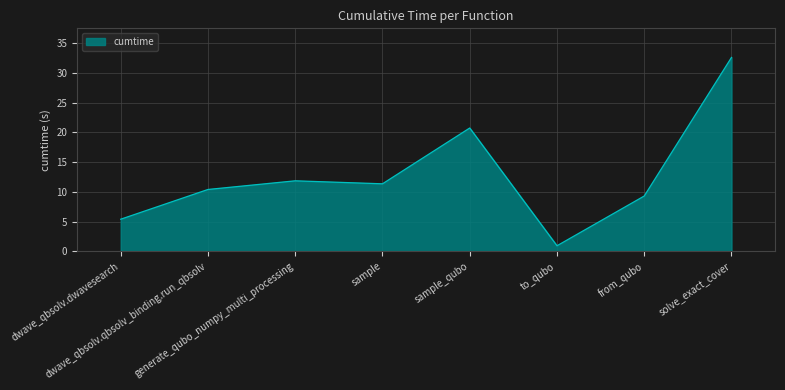

List the labels in order of value, smallest first.

to_qubo, dwave_qbsolv.dwavesearch, from_qubo, dwave_qbsolv.qbsolv_binding.run_qbsolv, sample, generate_qubo_numpy_multi_processing, sample_qubo, solve_exact_cover